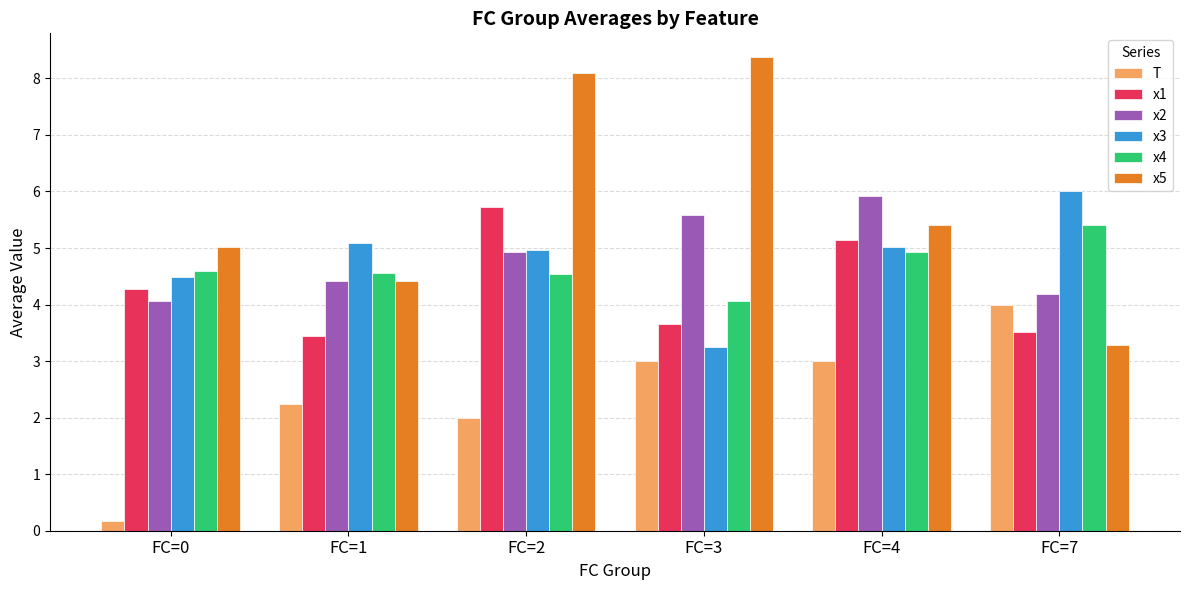

What is the smallest value displayed?

0.2